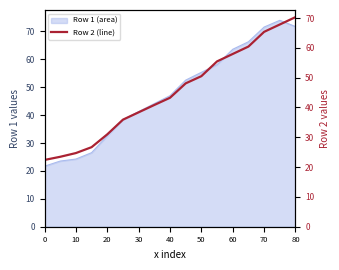

Where does the Row 1 (area) series first go above 46?

40